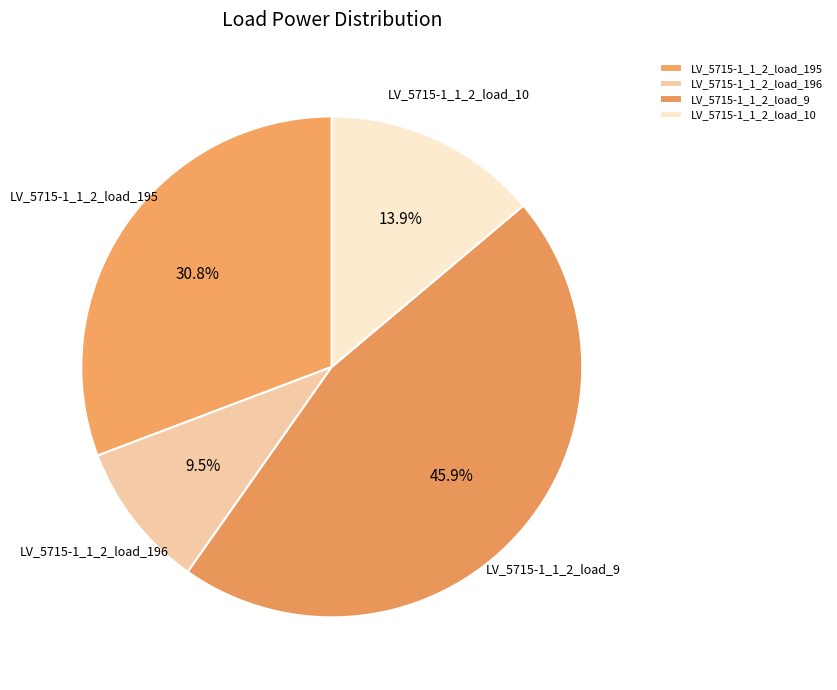

The LV_5715-1_1_2_load_10 slice represents 8% of the pie. True or false?

False